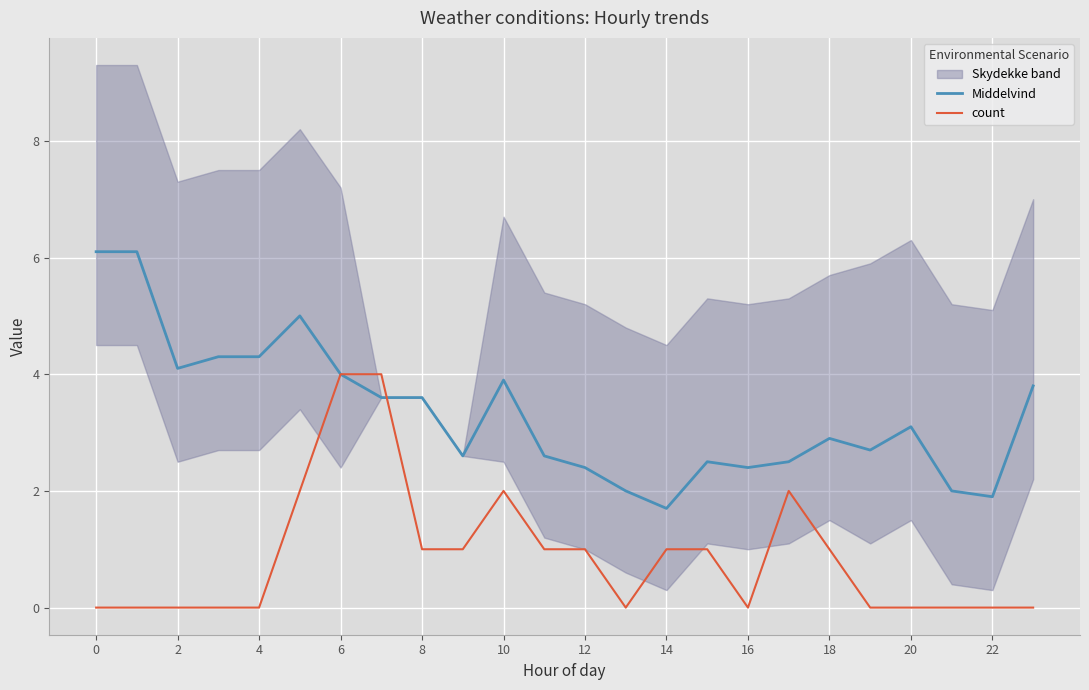

Which series has the largest range (max minus min)?

Middelvind